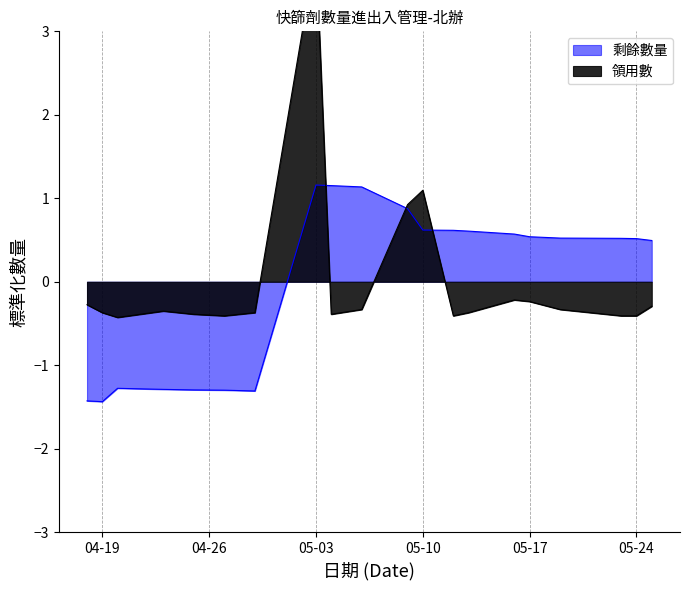

What is the label of the 10th point from the right?

2022-05-09